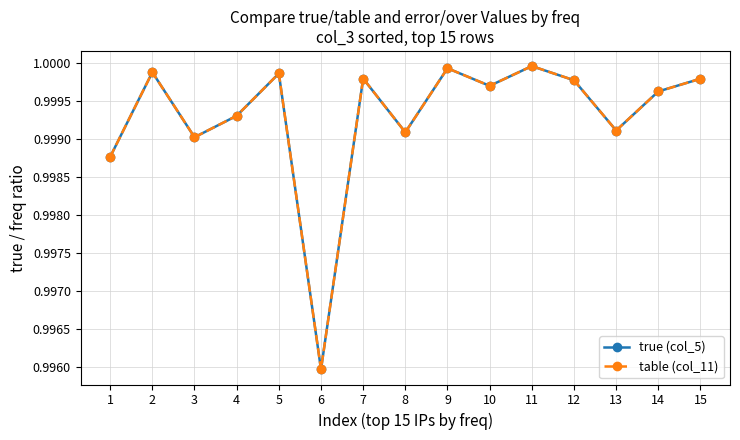

In table (col_11), how many points are lower than both neighbors (excluding endpoints)?

5